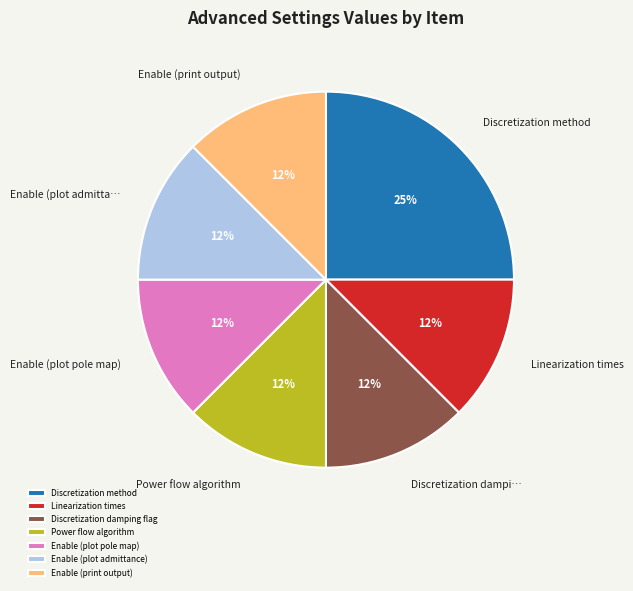

Approximately how many times larger is the value at Enable (print output) compared to Power flow algorithm?

1.0